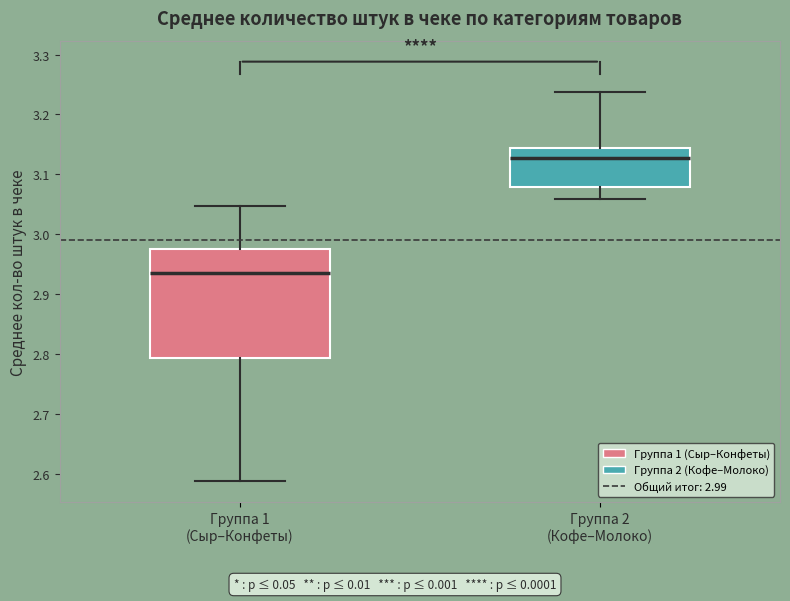

Comparing the boxes themselves (not the whiskers), which one is the tallest?

Группа 1 (Сыр–Конфеты)